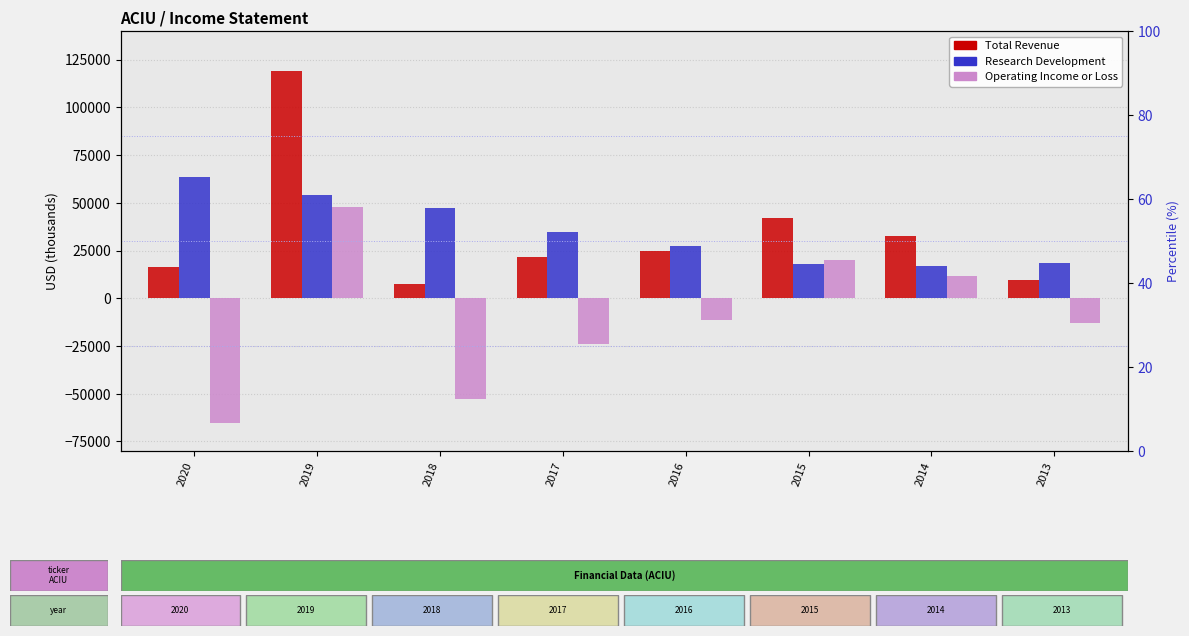

How many data points in Operating Income or Loss are above -11200?

3